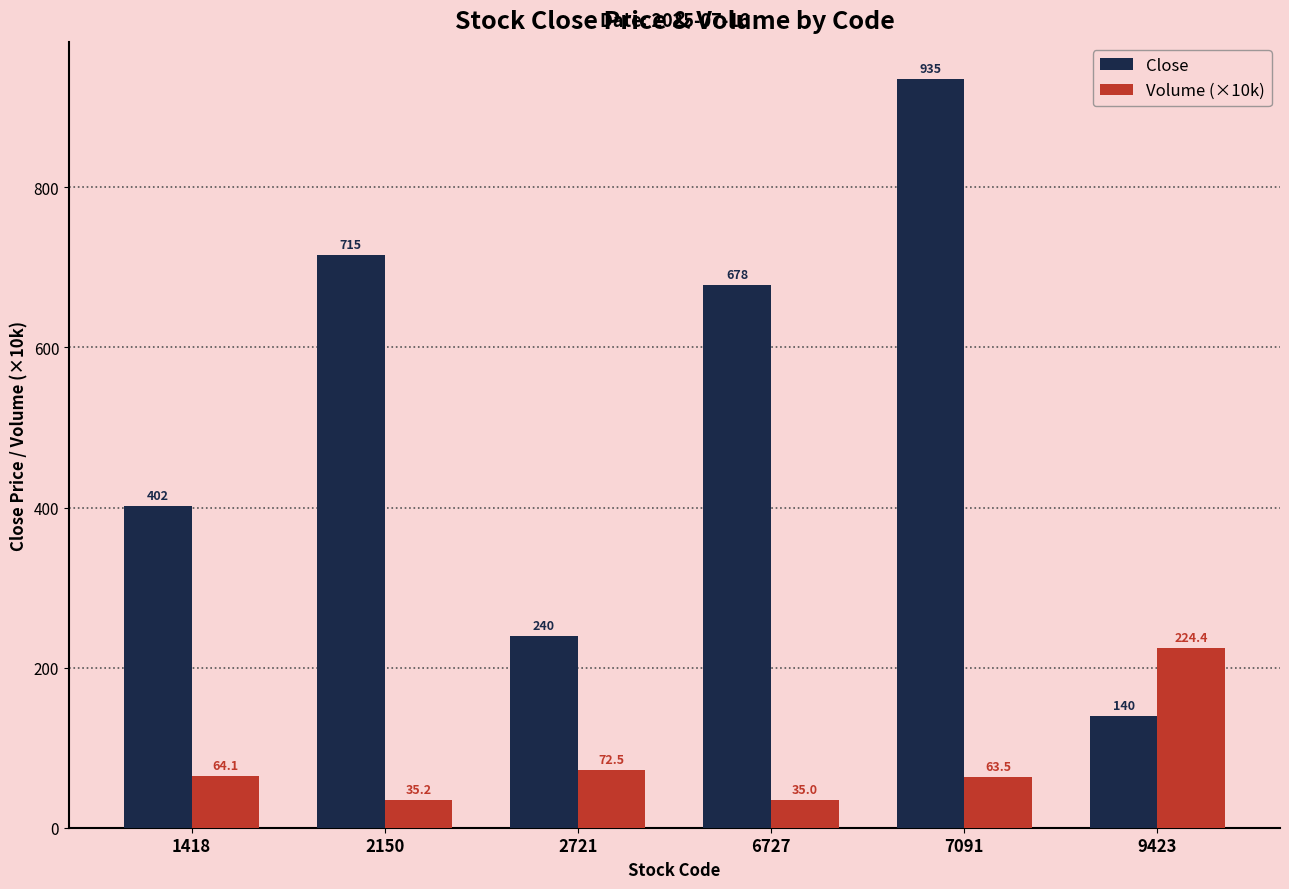

At which category does the chart reach its peak across all series?

7091